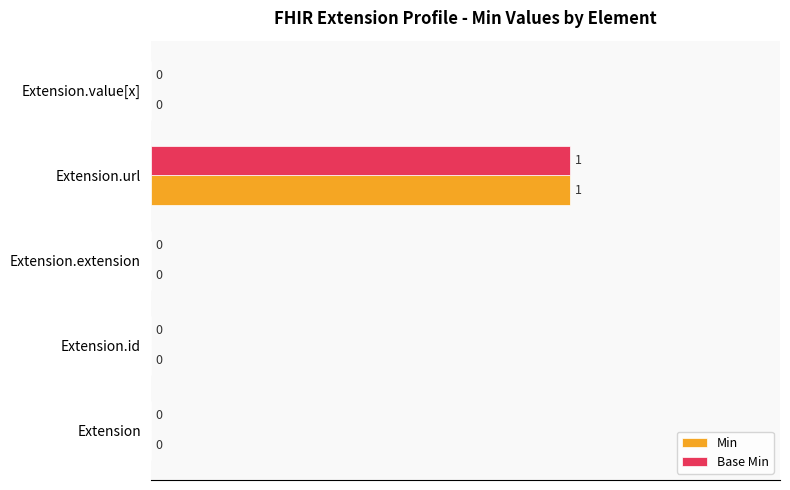

Is it true that Min equals 0 at Extension.value[x]?

True